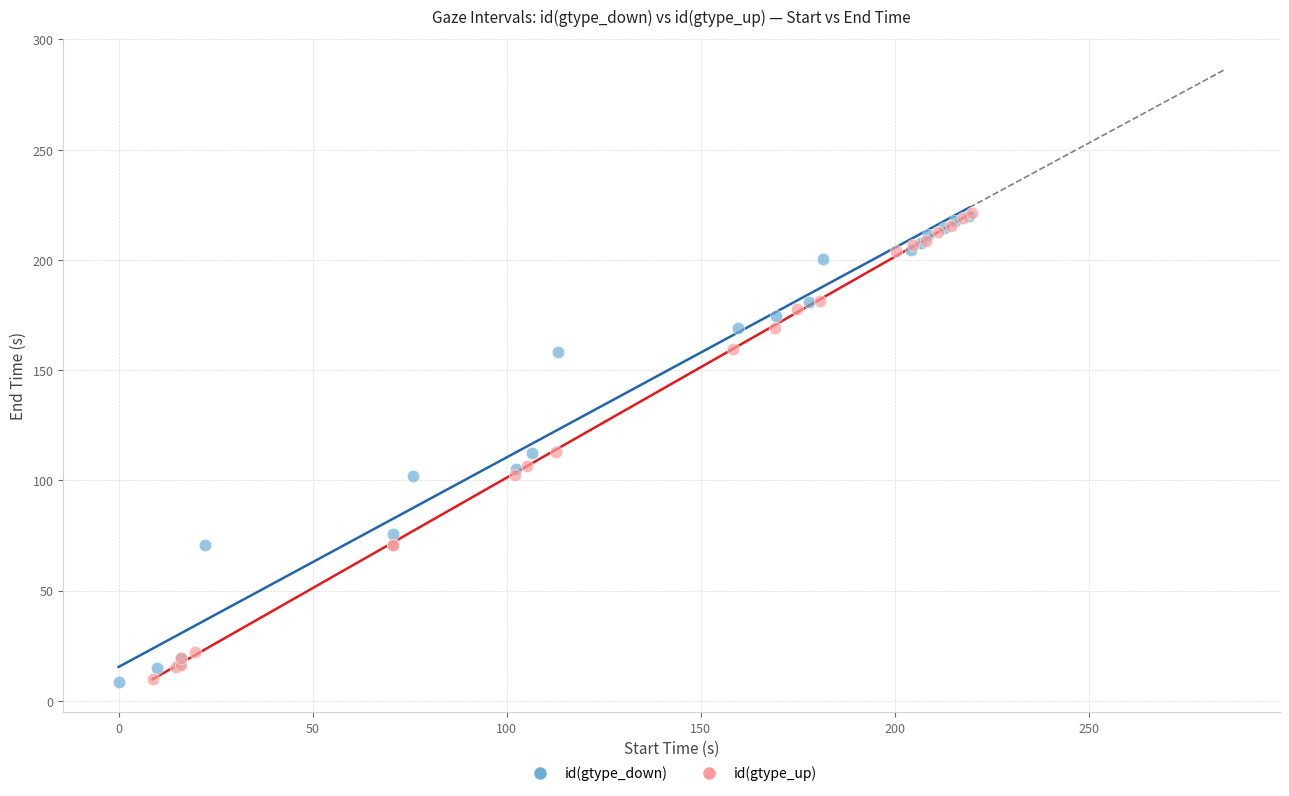

Which series has the widest spread of Y values?

id(gtype_up)